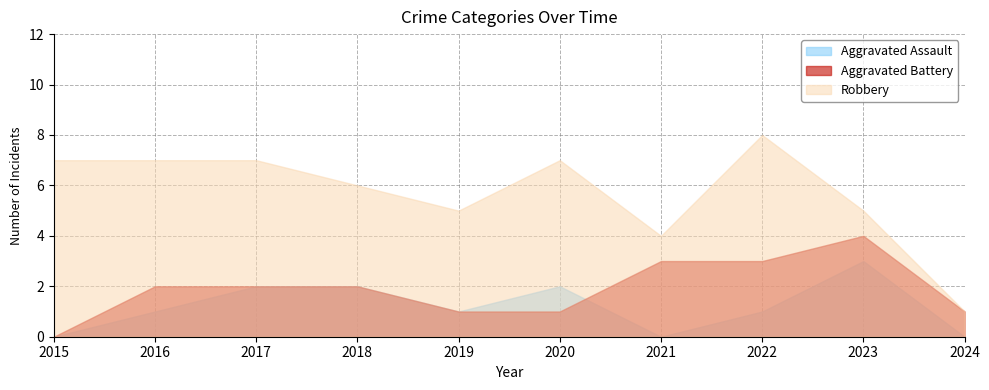

Where do Aggravated Battery and Aggravated Assault first cross each other?

2020 and 2021